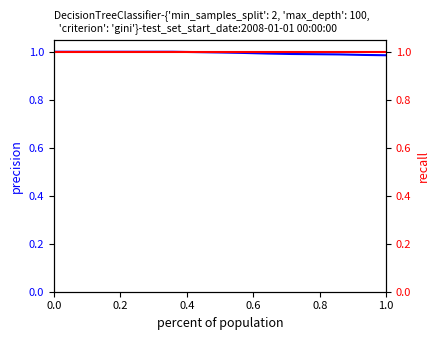

List the series in order of their peak value, highest first.

precision, recall